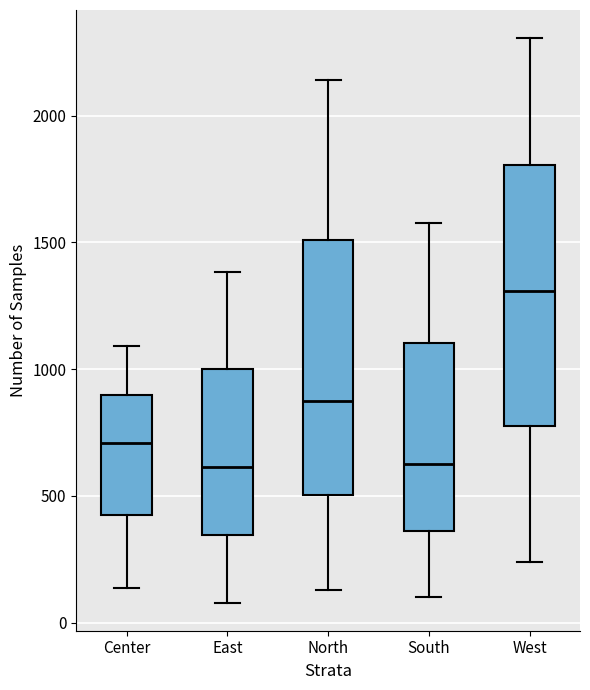

Where does the upper whisker of the box for East end on the y-axis? The values are not printed on the chart, so give them approximately, as read against the axis.

1400